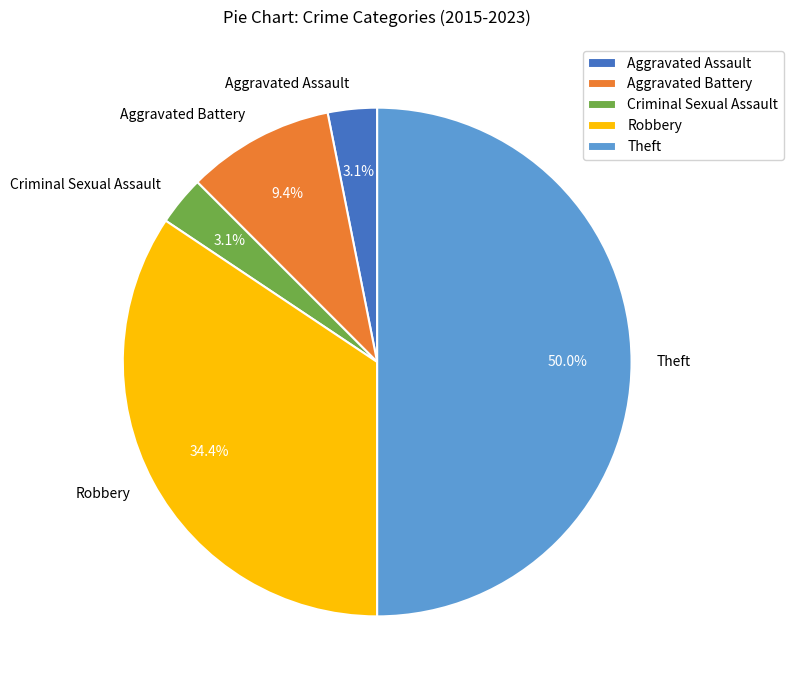

Which slice is the largest?

Theft